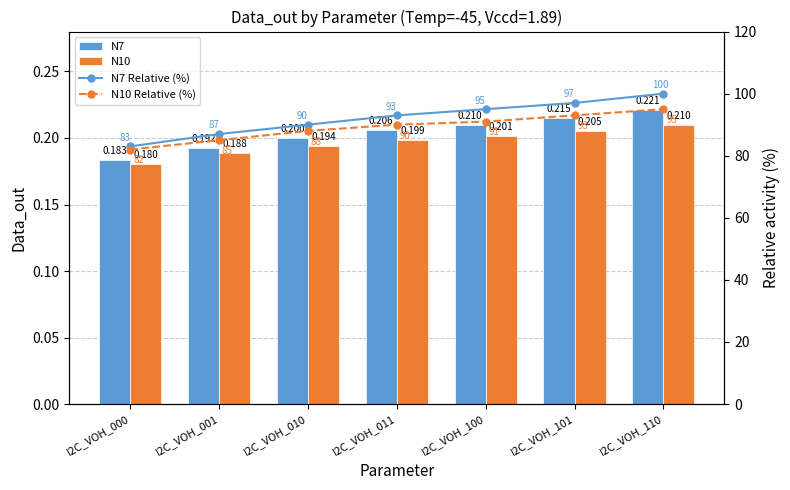

What is the difference between the highest and lowest values at I2C_VOH_011?

92.8